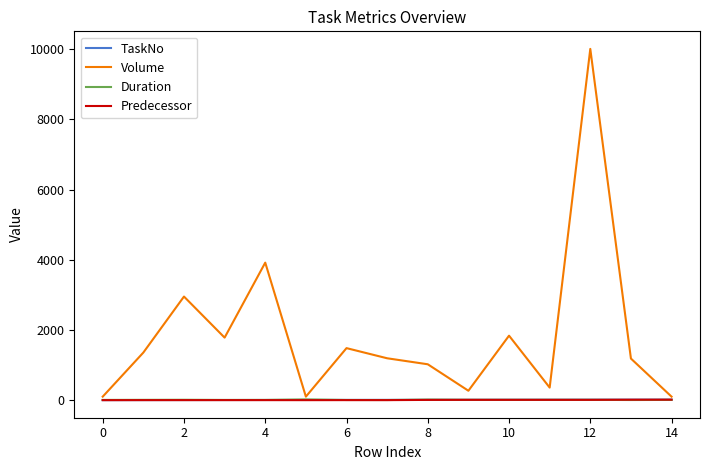

What is the maximum value for Predecessor?

14